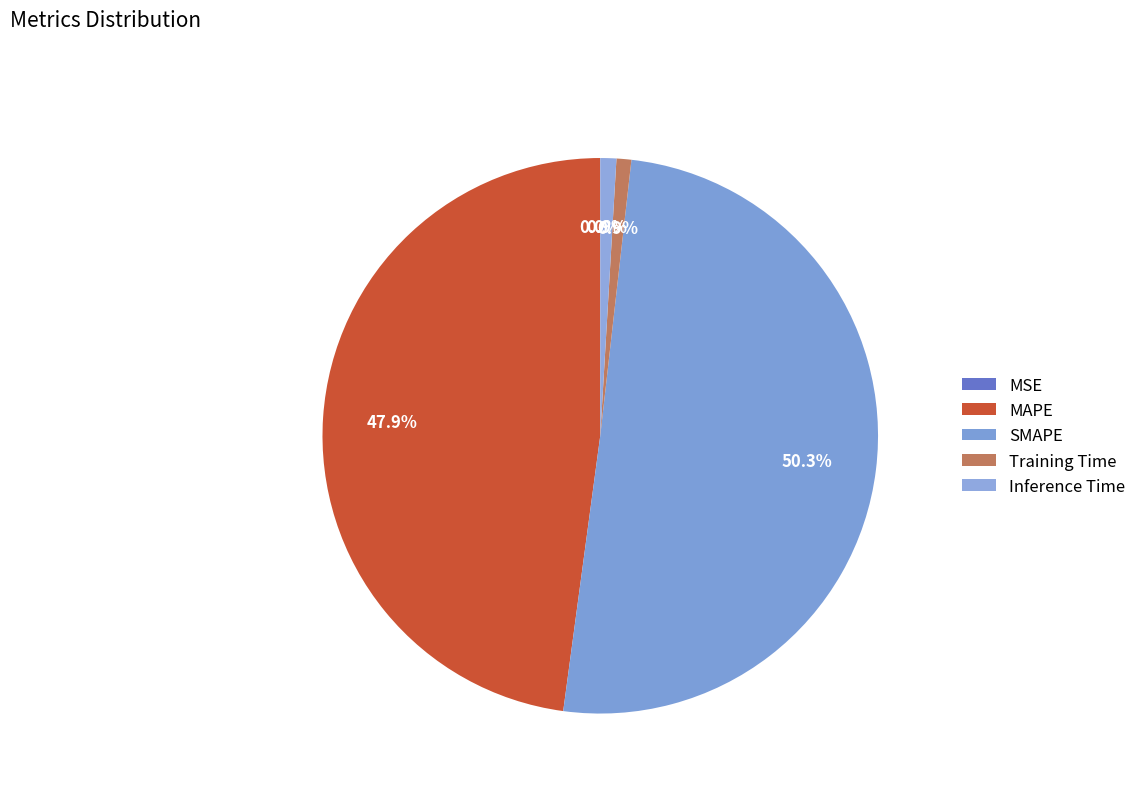

How many segments does this pie chart have?

5